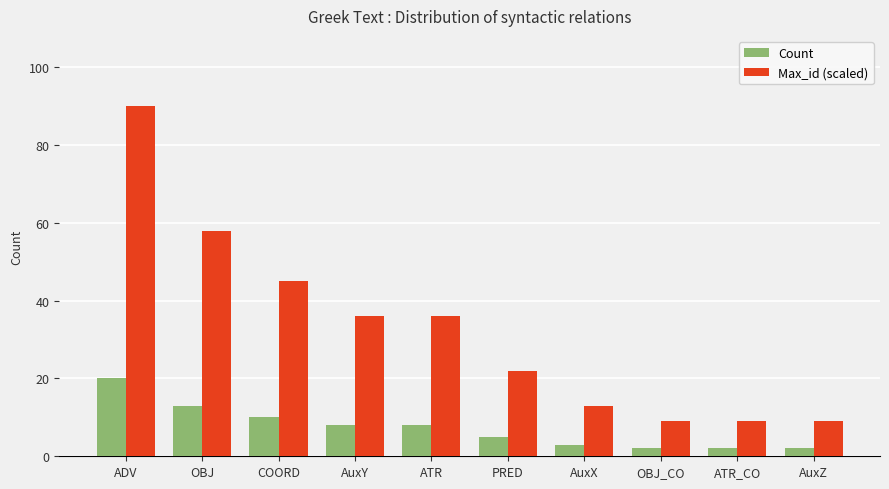

Where is Max_id (scaled) nearest to the value 49?

COORD